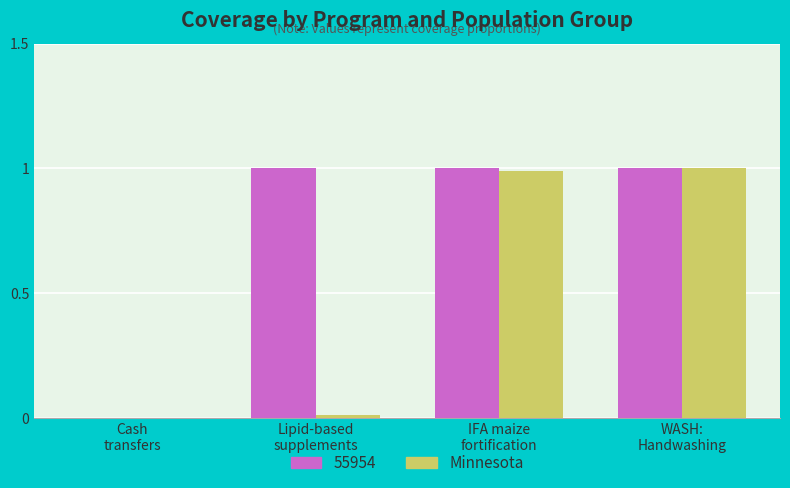

What is the sum of all Minnesota values?

2.0